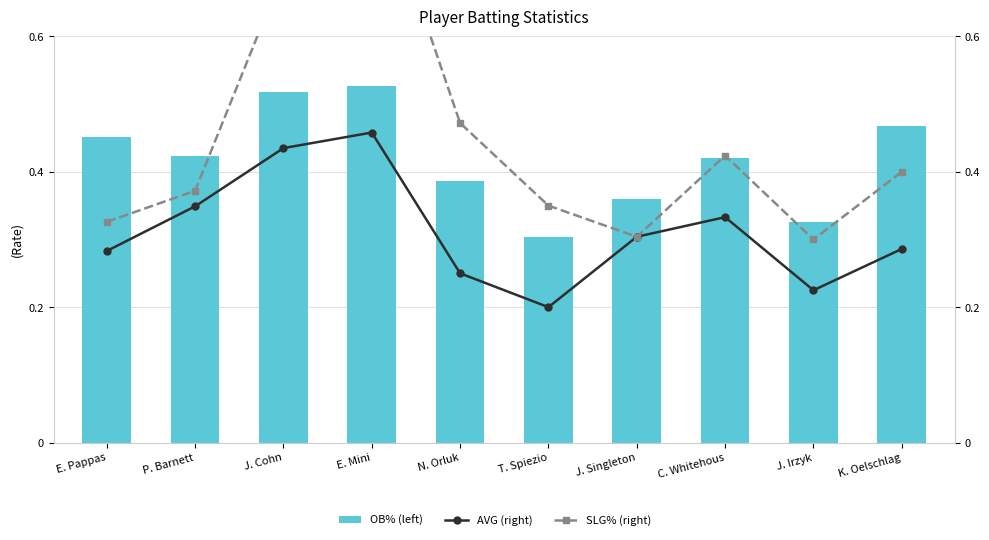

At which category does the chart reach its minimum across all series?

T. Spiezio